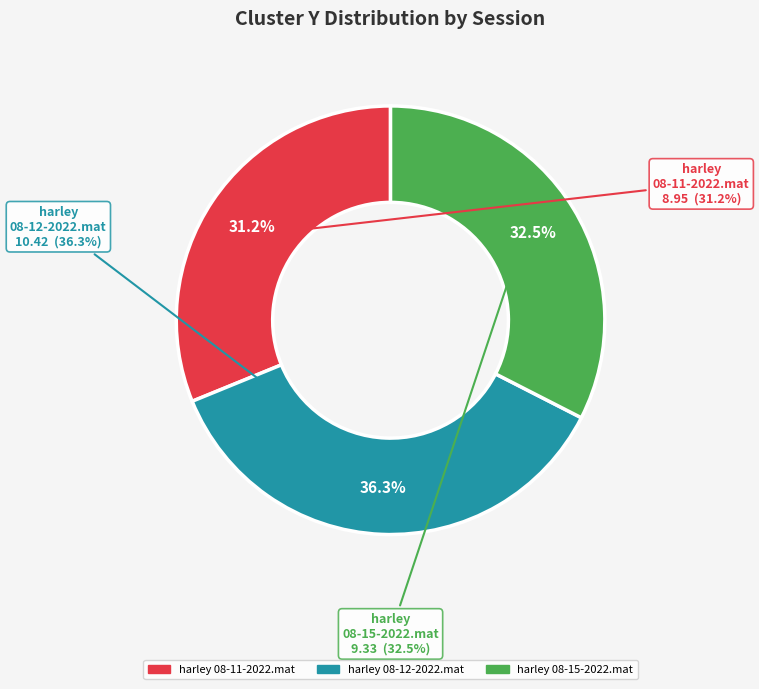

The harley 08-15-2022.mat slice represents 33% of the pie. True or false?

True